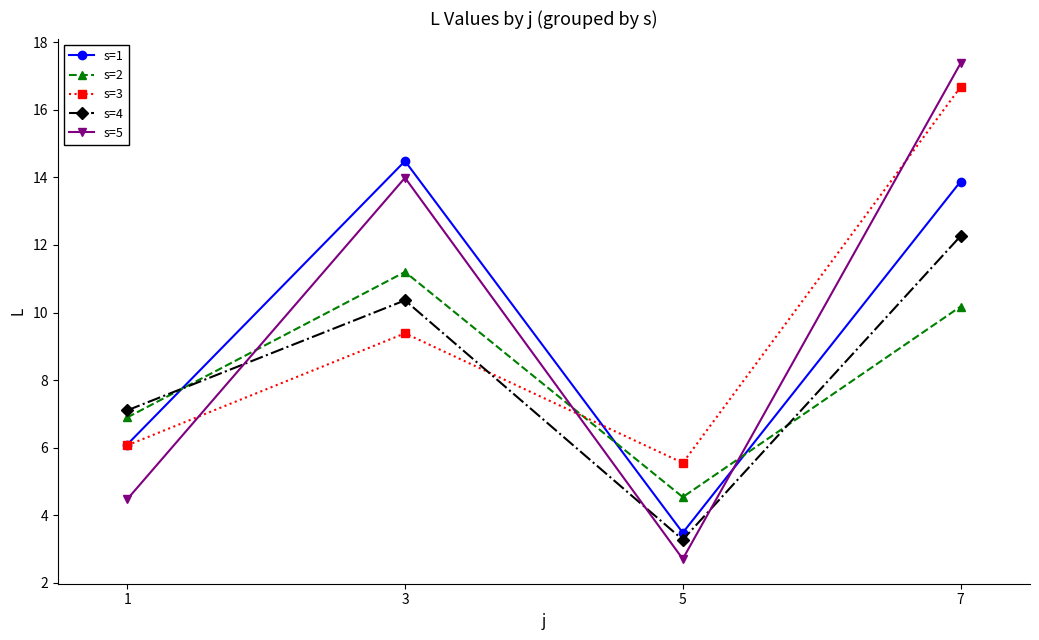

The s=3 series shows 26.8 at 7. True or false?

False